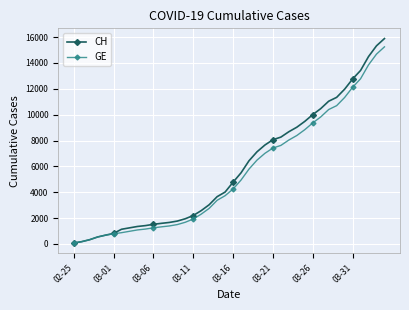

What is the highest value of the GE series?

15246